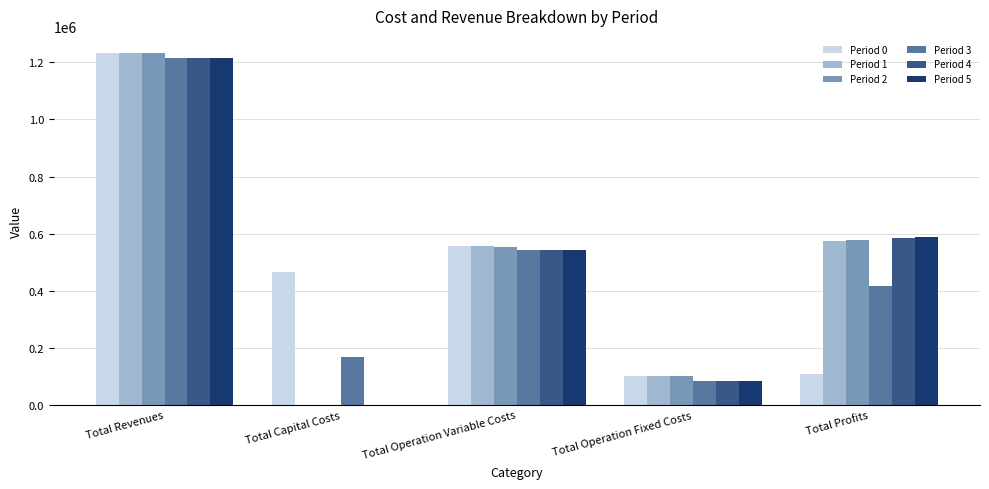

Which series changed the most between Total Operation Variable Costs and Total Operation Fixed Costs?

Period 3